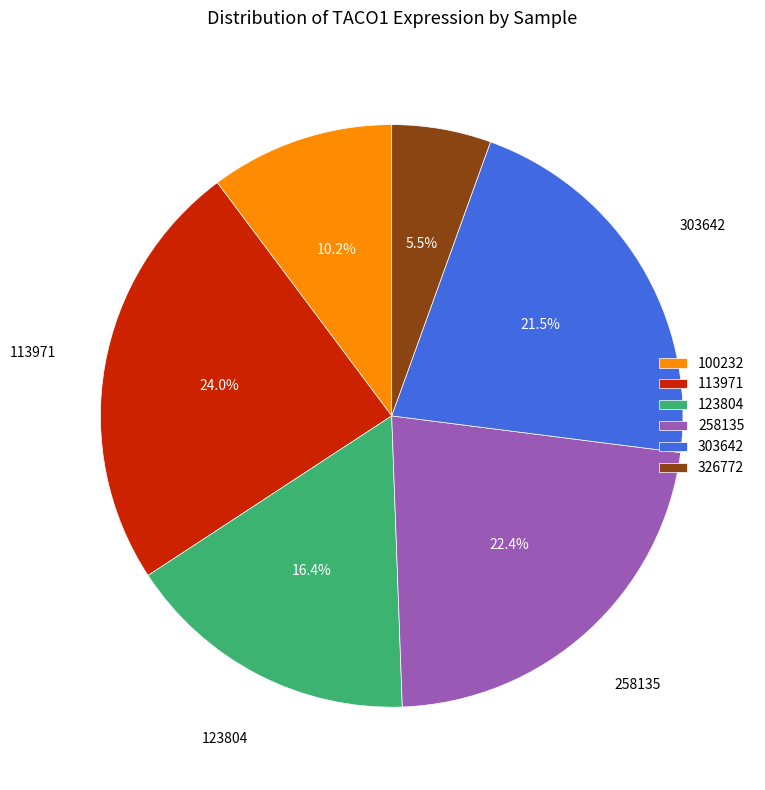

Rank the categories by value from lowest to highest.

326772, 100232, 123804, 303642, 258135, 113971